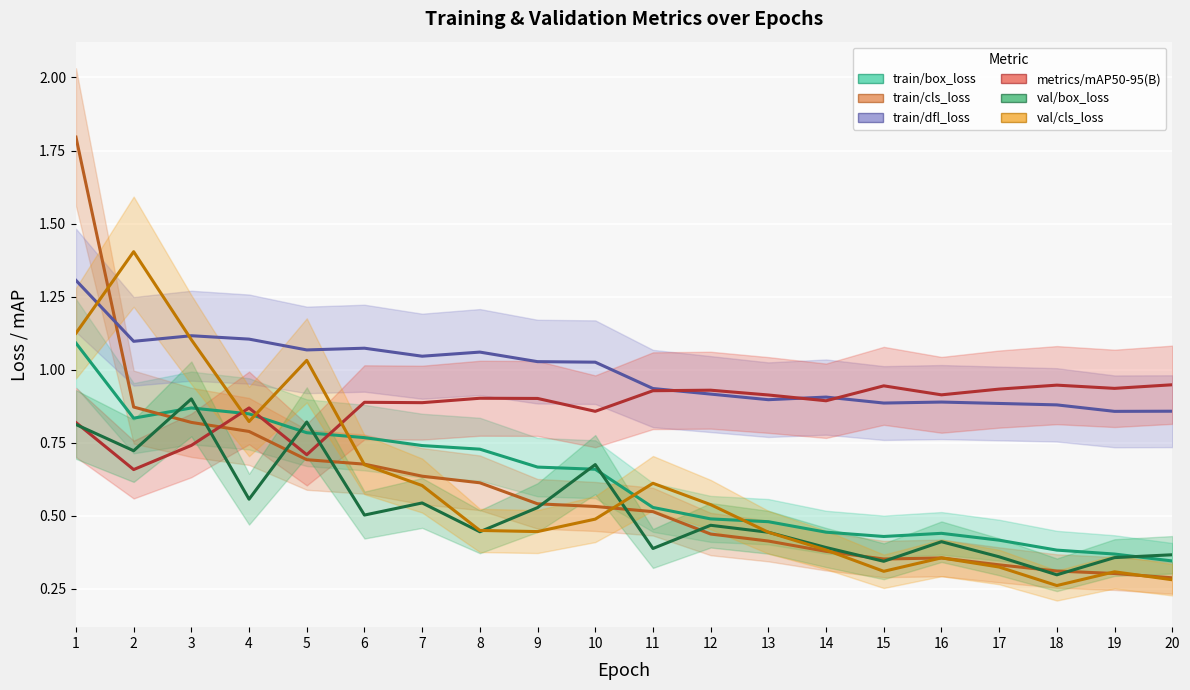

Reading right to left, transcribe all the data shown in this chart.

train/box_loss: 0.3	0.4	0.4	0.4	0.4	0.4	0.4	0.5	0.5	0.5	0.7	0.7	0.7	0.7	0.8	0.8	0.8	0.9	0.8	1.1
train/cls_loss: 0.3	0.3	0.3	0.3	0.4	0.4	0.4	0.4	0.4	0.5	0.5	0.5	0.6	0.6	0.7	0.7	0.8	0.8	0.9	1.8
train/dfl_loss: 0.9	0.9	0.9	0.9	0.9	0.9	0.9	0.9	0.9	0.9	1.0	1.0	1.1	1.0	1.1	1.1	1.1	1.1	1.1	1.3
metrics/mAP50-95(B): 0.9	0.9	0.9	0.9	0.9	0.9	0.9	0.9	0.9	0.9	0.9	0.9	0.9	0.9	0.9	0.7	0.9	0.7	0.7	0.8
val/box_loss: 0.4	0.4	0.3	0.4	0.4	0.3	0.4	0.4	0.5	0.4	0.7	0.5	0.4	0.5	0.5	0.8	0.6	0.9	0.7	0.8
val/cls_loss: 0.3	0.3	0.3	0.3	0.4	0.3	0.4	0.4	0.5	0.6	0.5	0.4	0.4	0.6	0.7	1.0	0.8	1.1	1.4	1.1